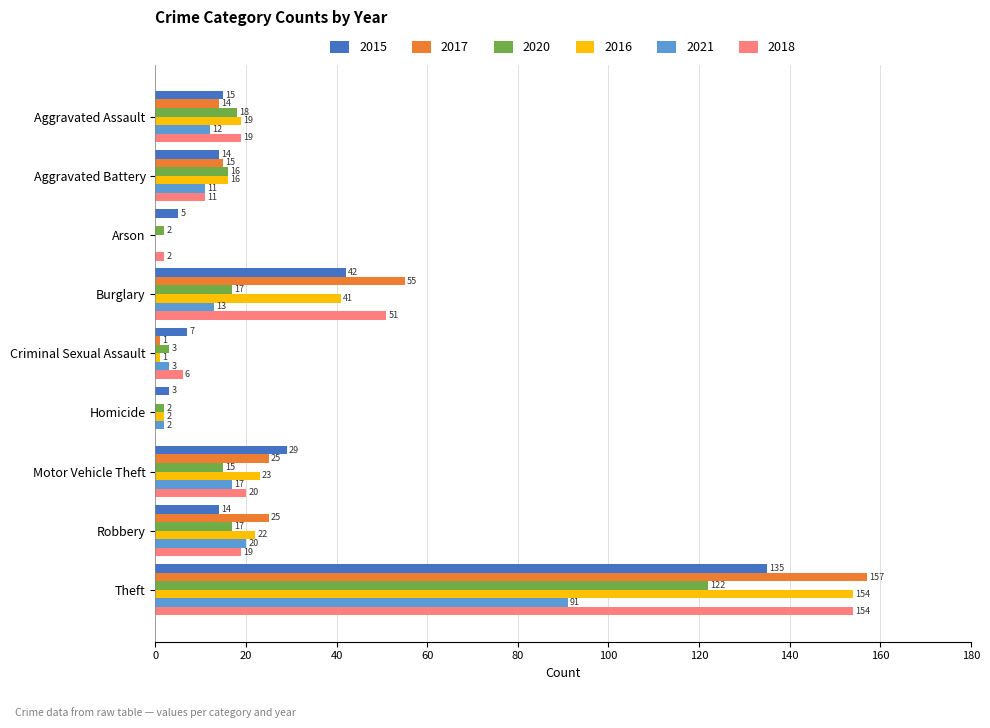

Which label corresponds to the largest value in the chart?

Theft